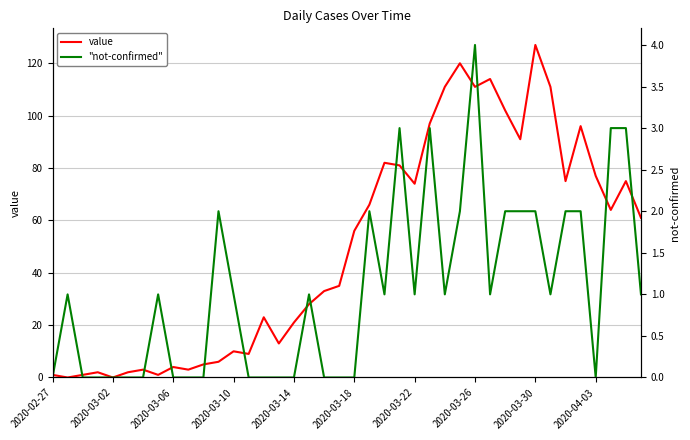

What is the sum of all "not-confirmed" values?

42